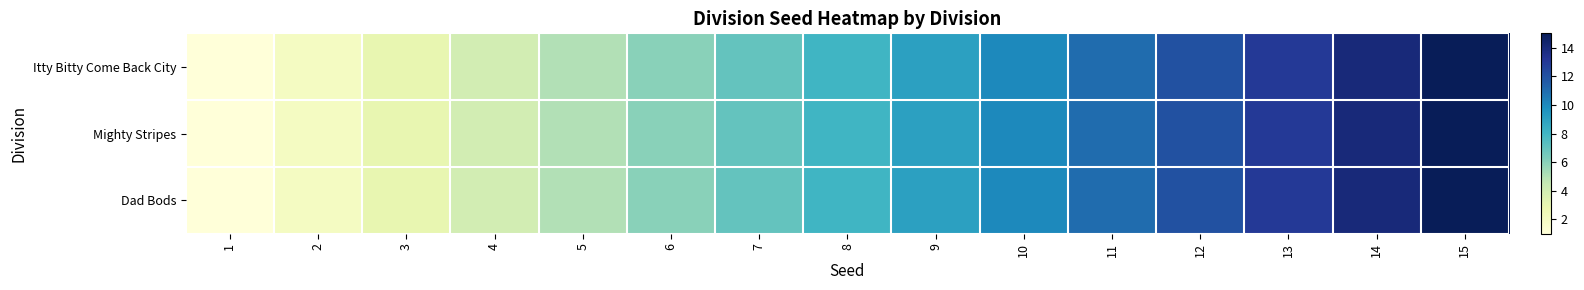

At how many categories does at least one series exceed 4?

11